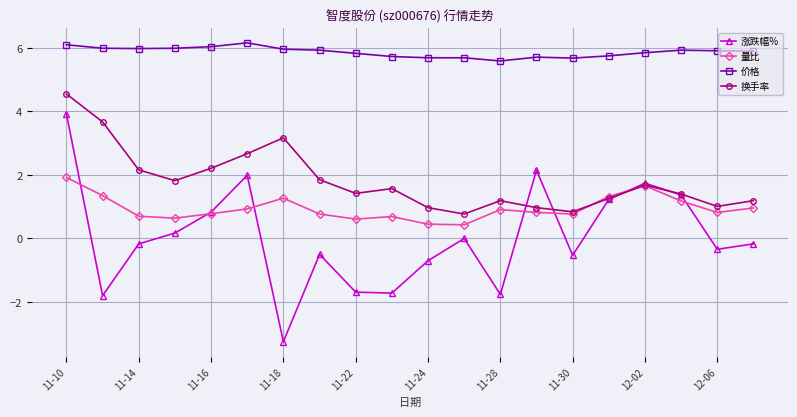

How many times do 涨跌幅% and 量比 cross each other?

7